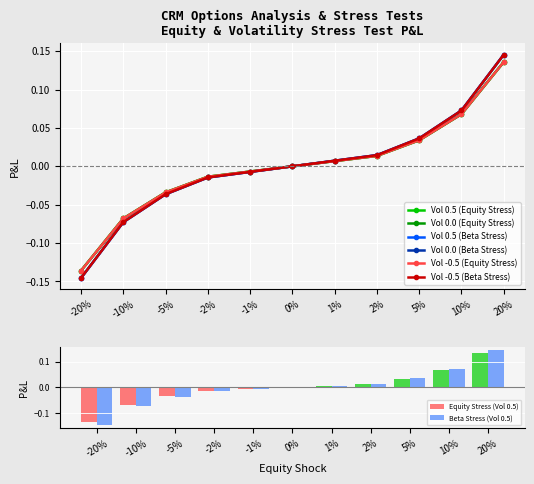

The value of Beta Stress (Vol 0.5) at -5% is -0.1. True or false?

False